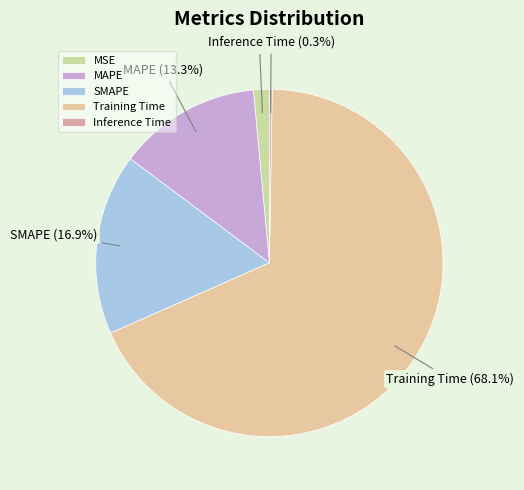

The MSE slice represents 15% of the pie. True or false?

False